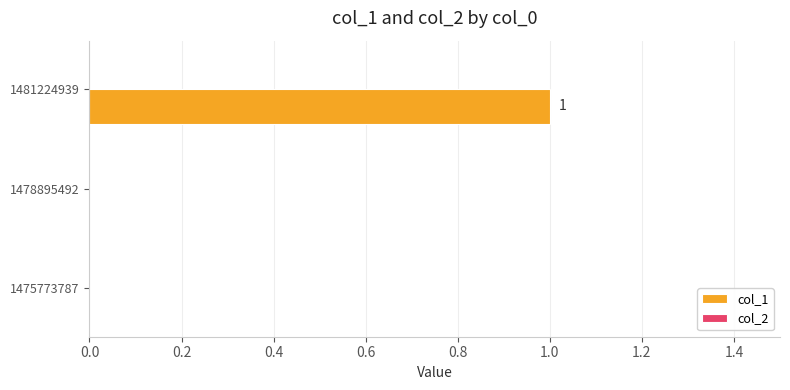

The chart shows a value of 1 at 1478895492. True or false?

False